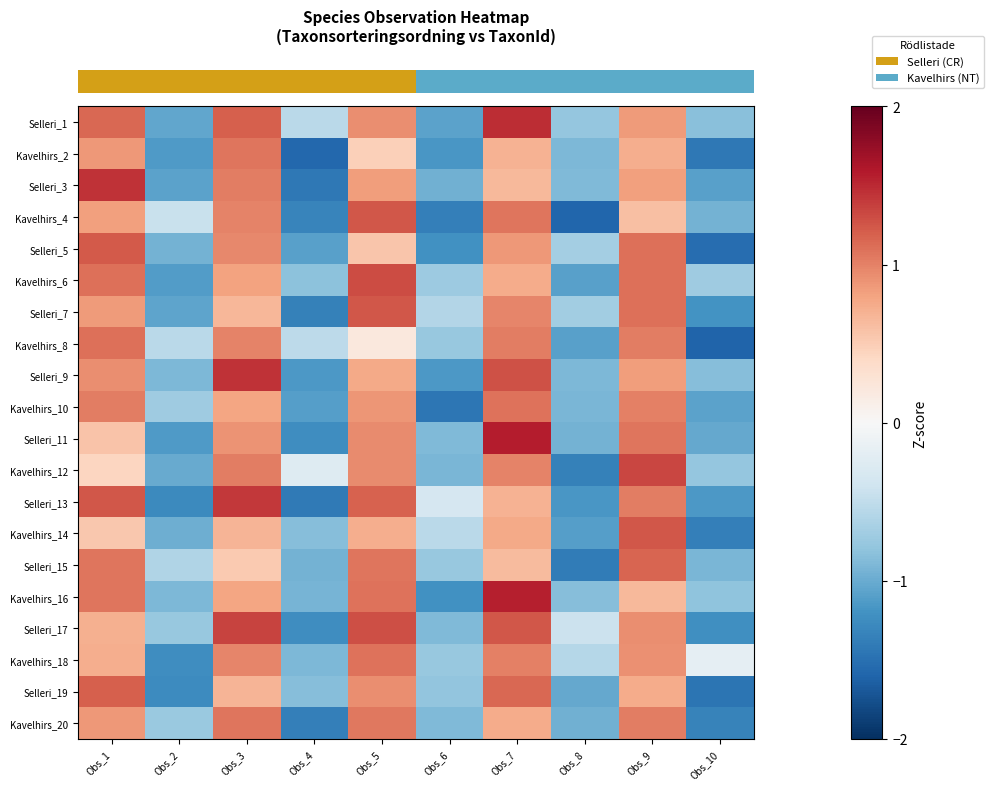

Which has a higher value, Obs_1 or Obs_5?

Obs_1